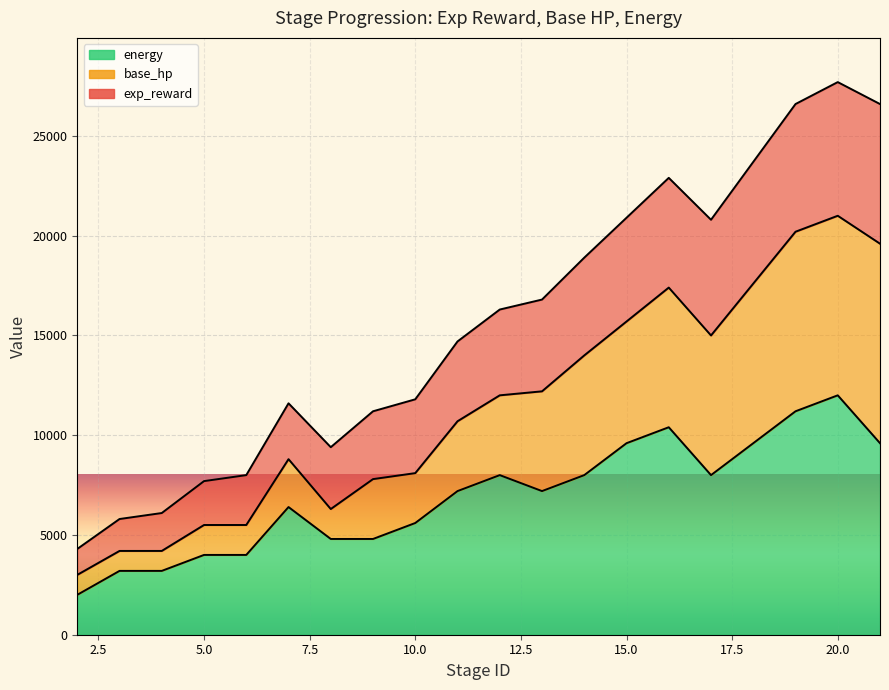

Is the value of exp_reward at 8 greater than the value of base_hp at 19?

No